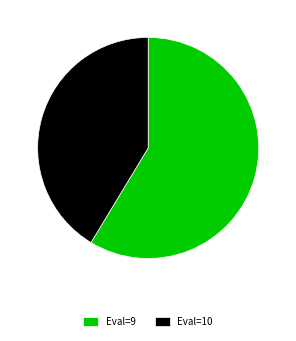

Is there a majority slice in this chart?

Yes